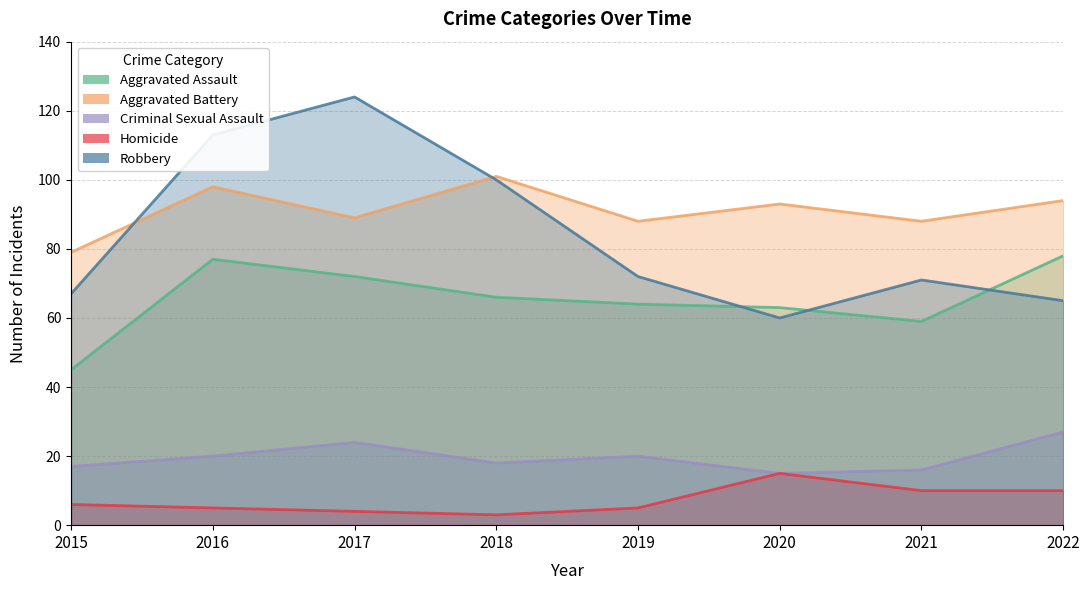

Reading left to right, transcribe all the data shown in this chart.

Aggravated Assault: 2015=45	2016=77	2017=72	2018=66	2019=64	2020=63	2021=59	2022=78
Aggravated Battery: 2015=79	2016=98	2017=89	2018=101	2019=88	2020=93	2021=88	2022=94
Criminal Sexual Assault: 2015=17	2016=20	2017=24	2018=18	2019=20	2020=15	2021=16	2022=27
Homicide: 2015=6	2016=5	2017=4	2018=3	2019=5	2020=15	2021=10	2022=10
Robbery: 2015=67	2016=113	2017=124	2018=100	2019=72	2020=60	2021=71	2022=65